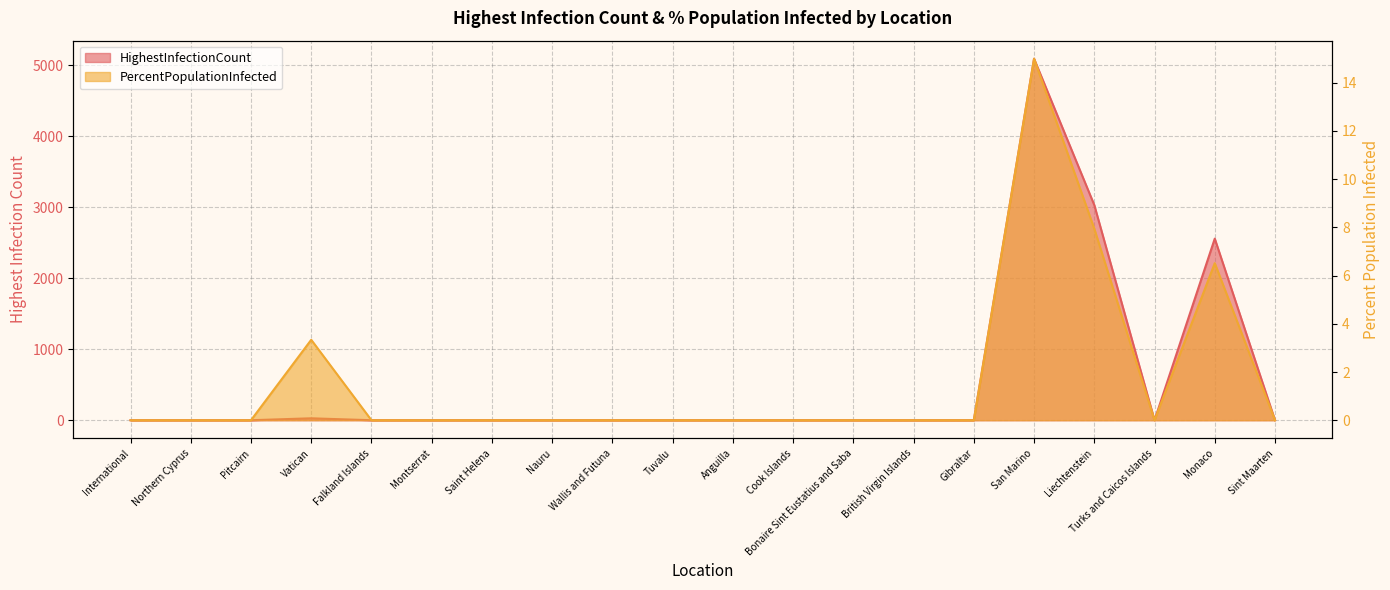

What is the difference between the maximum and minimum values in the PercentPopulationInfected series?

15.0